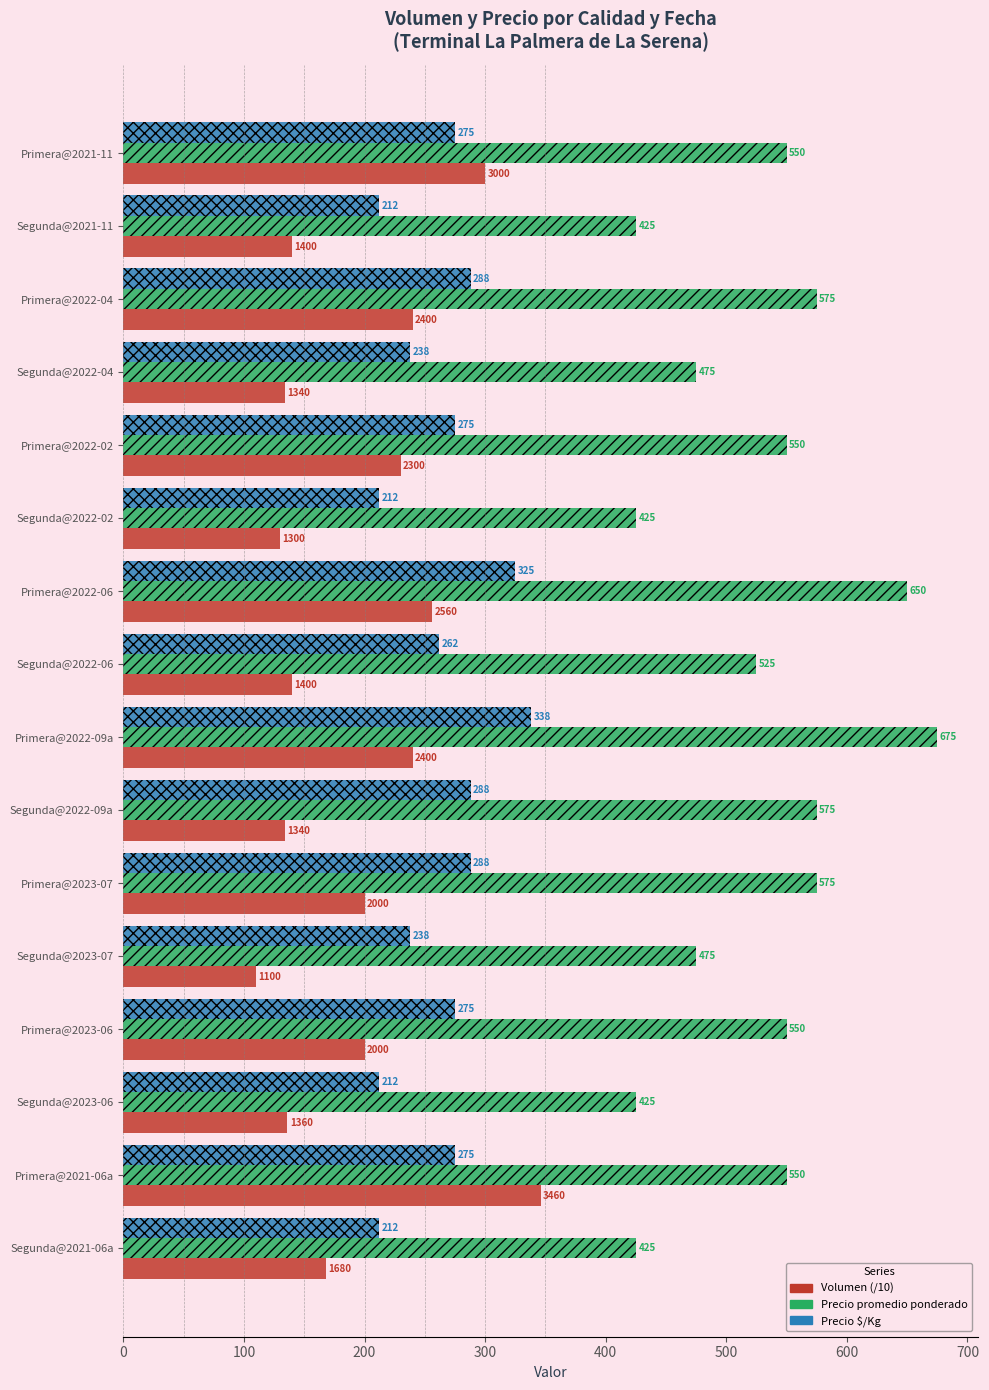

Between Primera@2022-04 and Primera@2022-06, which series saw the biggest shift?

Precio promedio ponderado